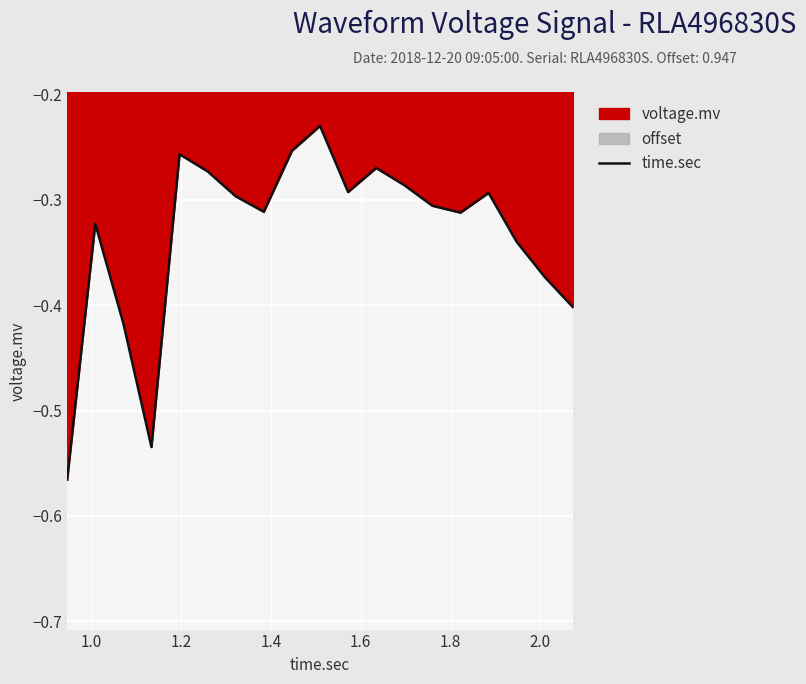

Reading left to right, extract all data points from this chart.

-0.6	-0.3	-0.4	-0.5	-0.3	-0.3	-0.3	-0.3	-0.3	-0.2	-0.3	-0.3	-0.3	-0.3	-0.3	-0.3	-0.3	-0.4	-0.4